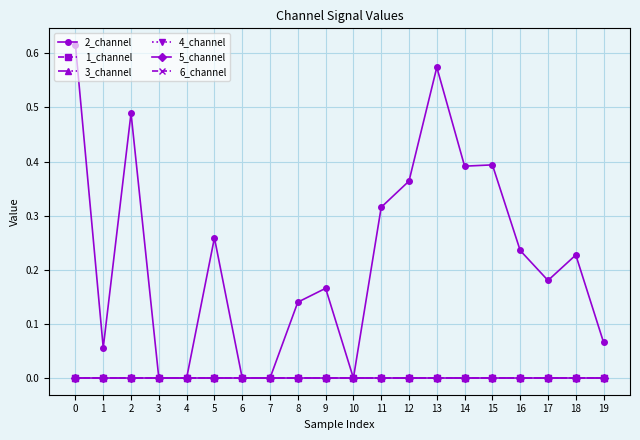

Which series changed the most between 13 and 16?

2_channel